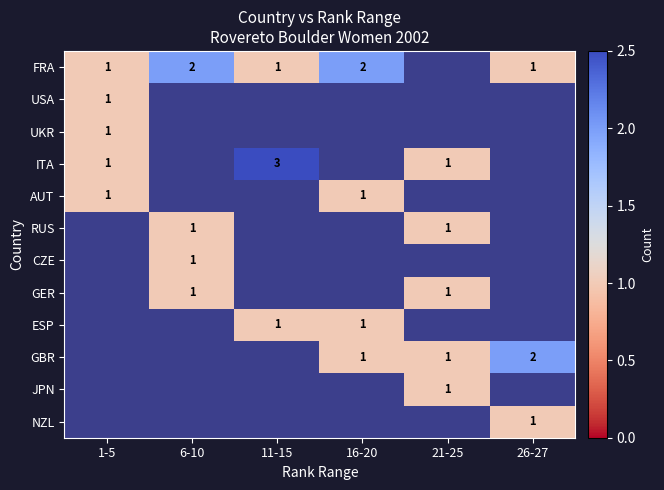

At how many categories does at least one series exceed 1?

4